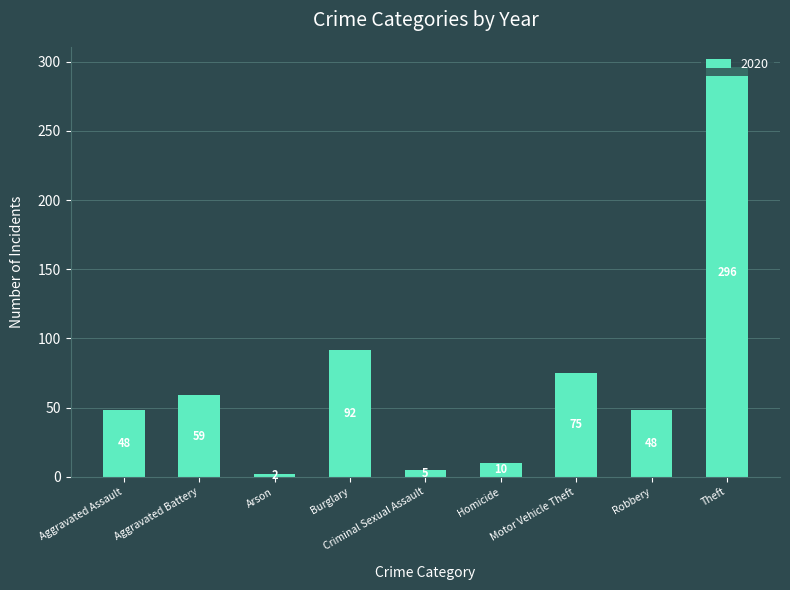

What is the value of the 1st bar from the left?

48